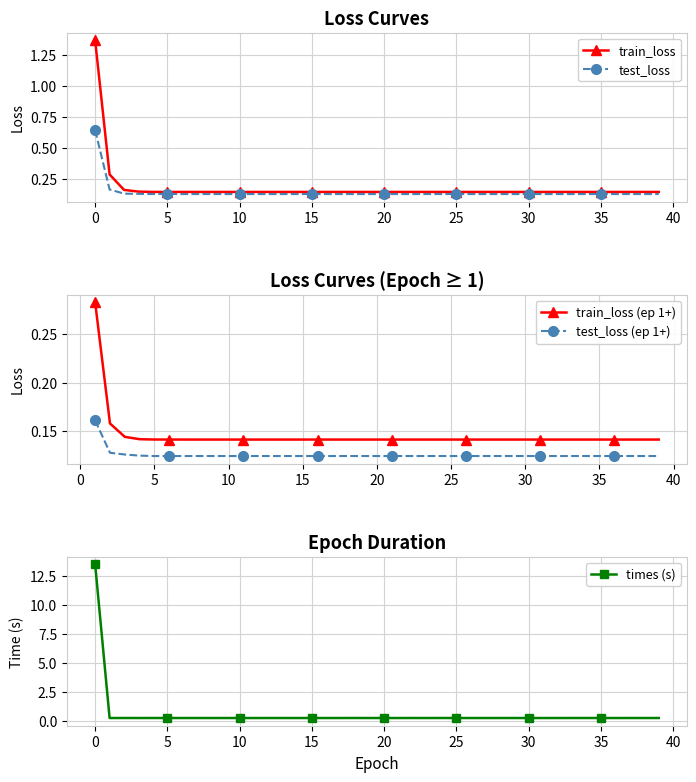

True or false: test_loss has more than 0 points higher than both neighbors.

True